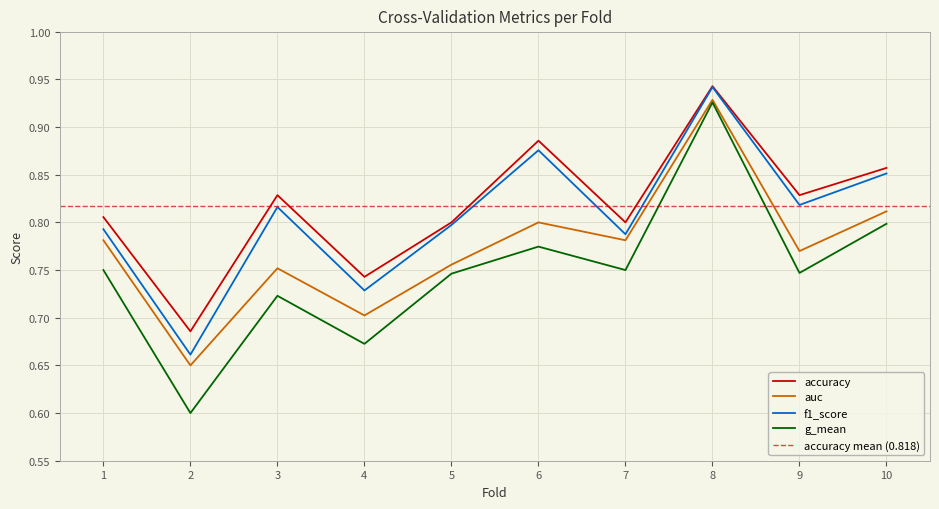

At which category does the chart reach its peak across all series?

8